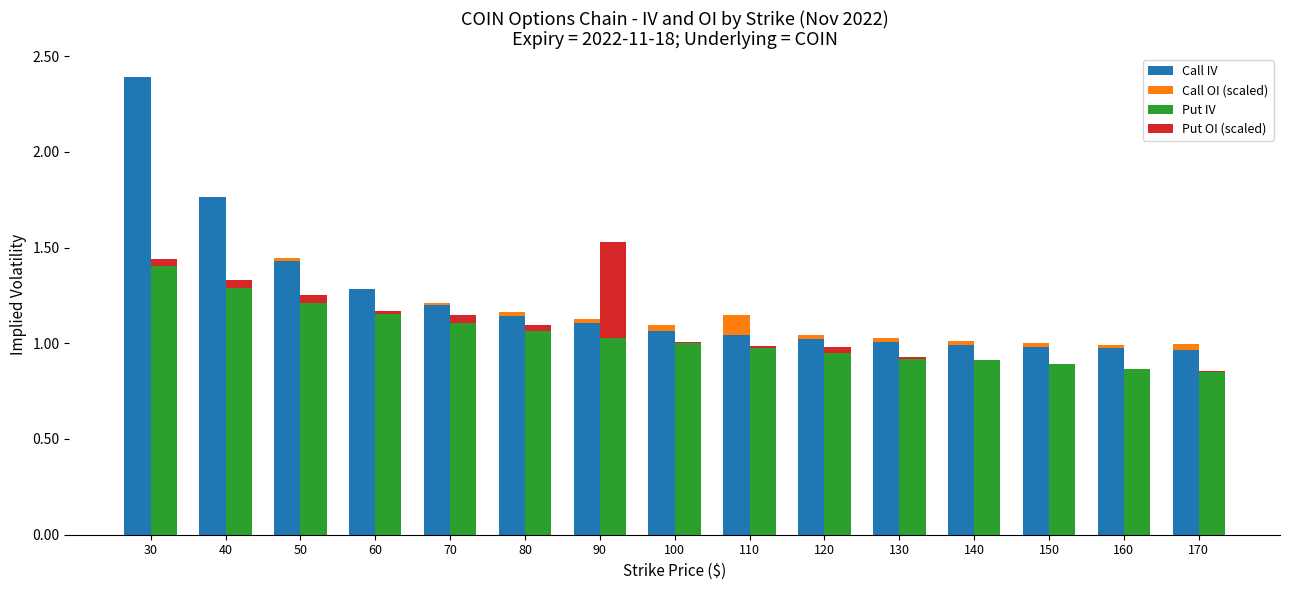

At 150, list the series in order from smallest to largest.

Put OI (scaled), Call OI (scaled), Put IV, Call IV